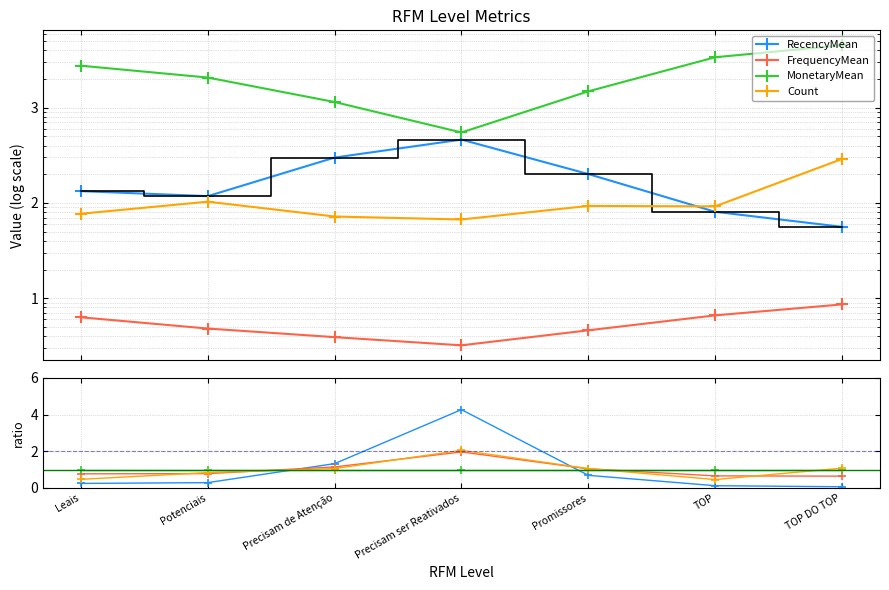

Reading left to right, what are all the values shown in this chart?

RecencyMean: 0.2	0.3	1.3	4.3	0.7	0.1	0.1
FrequencyMean: 0.8	0.8	1.1	2.0	1.0	0.7	0.6
MonetaryMean: 1.0	1.0	1.0	1.0	1.0	1.0	1.0
Count: 0.5	0.8	1.1	2.1	1.1	0.5	1.1